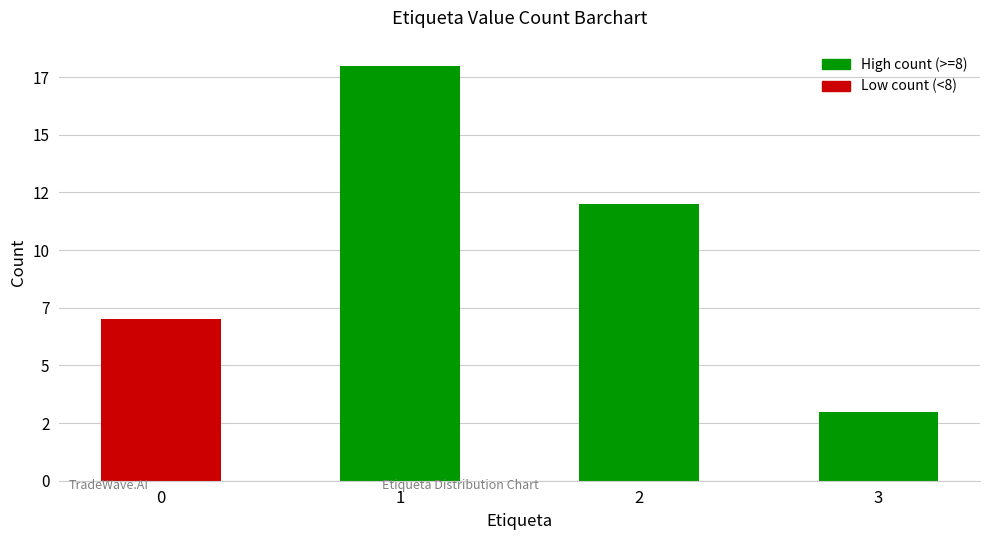

Are the bars grouped side by side (vs. stacked)?

No